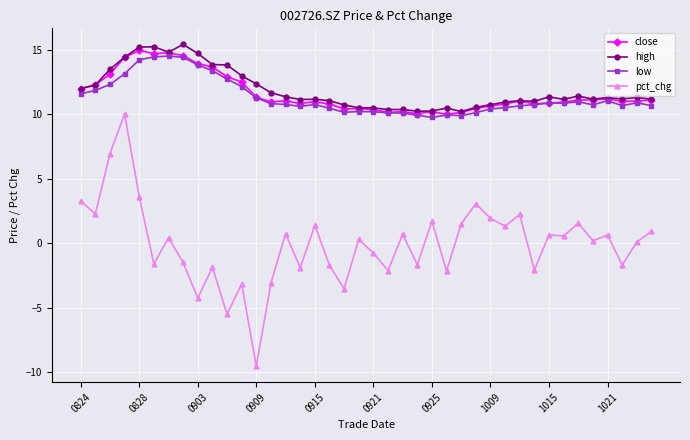

What is the maximum value shown in the chart?

15.4